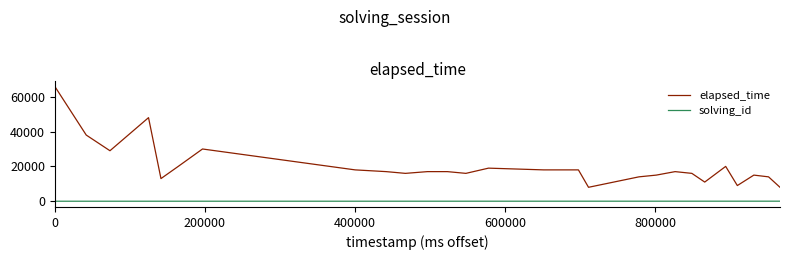

True or false: solving_id and elapsed_time intersect in this chart.

False